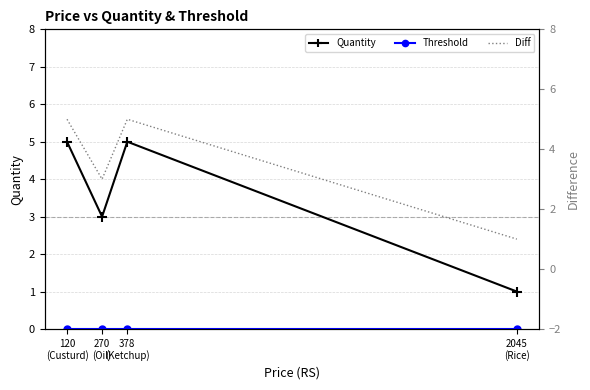

Which series changed the most between 270
(Oil) and 2045
(Rice)?

Quantity